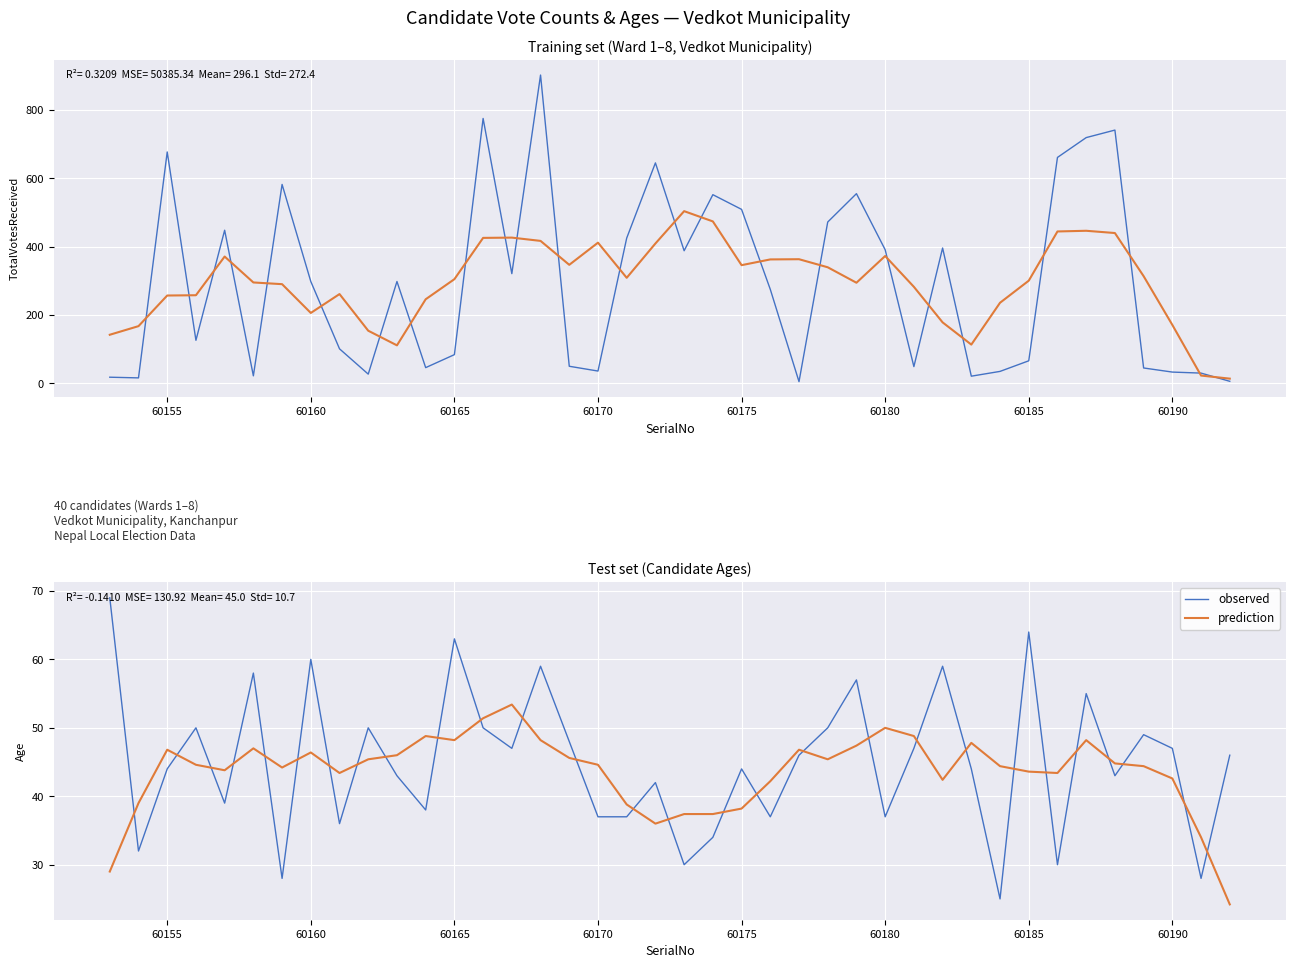

How many categories are shown in the chart?

40